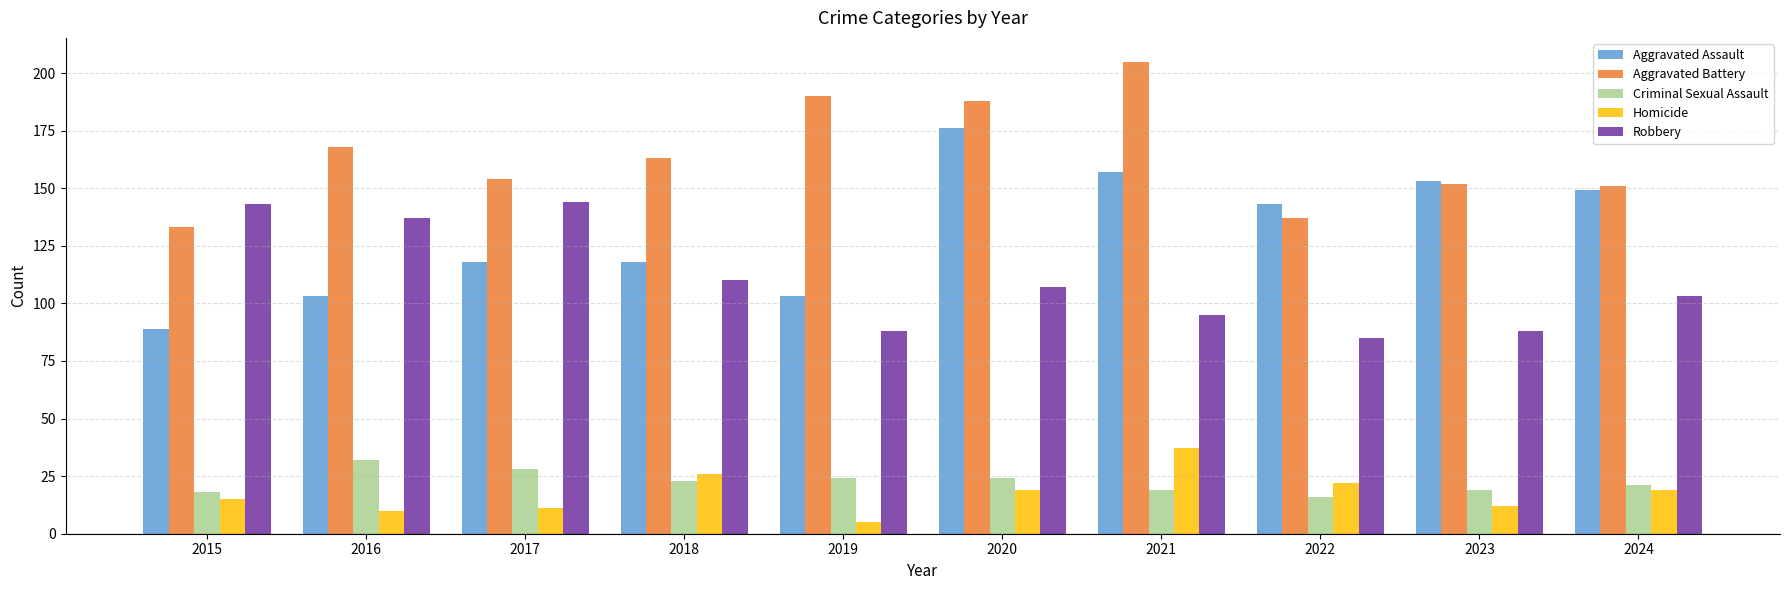

How many bars are there in total?

50